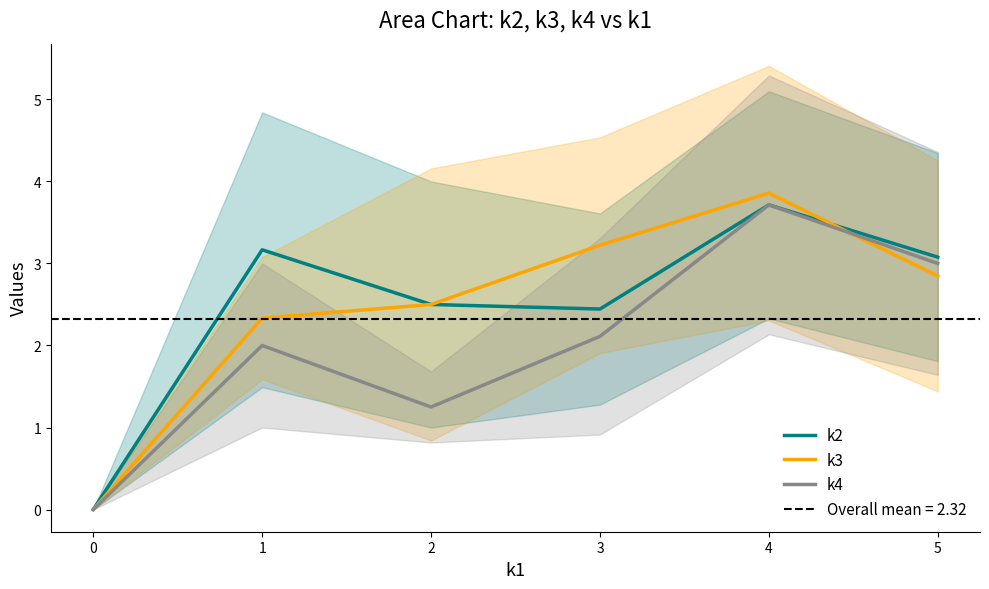

What is the highest value of the k2 series?

3.7